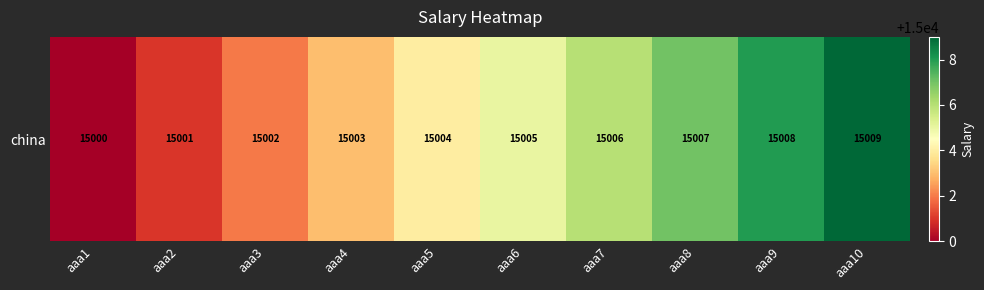

Reading left to right, extract all data points from this chart.

15000	15001	15002	15003	15004	15005	15006	15007	15008	15009